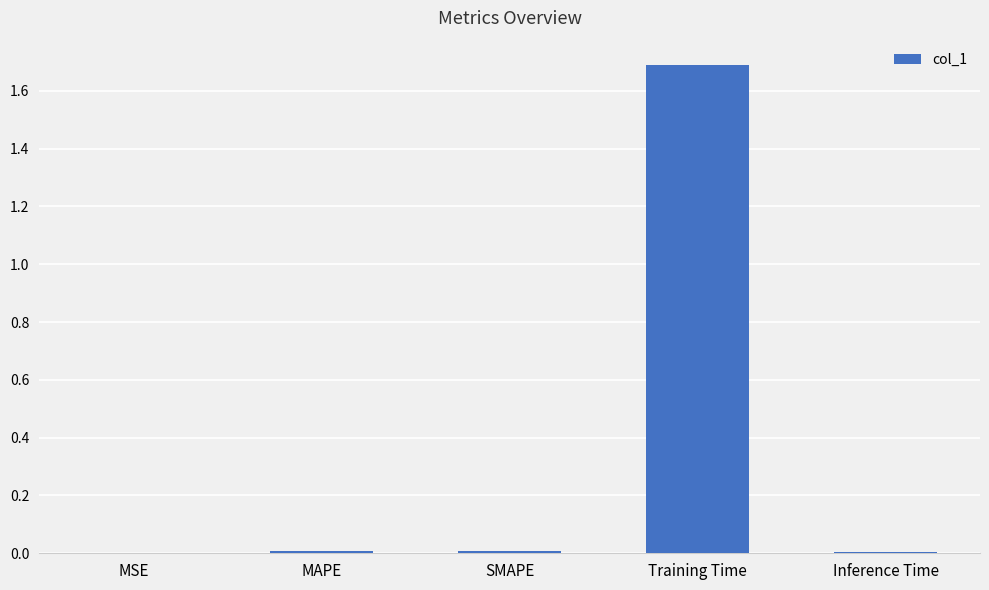

True or false: the data shows 1.7 at Training Time.

True